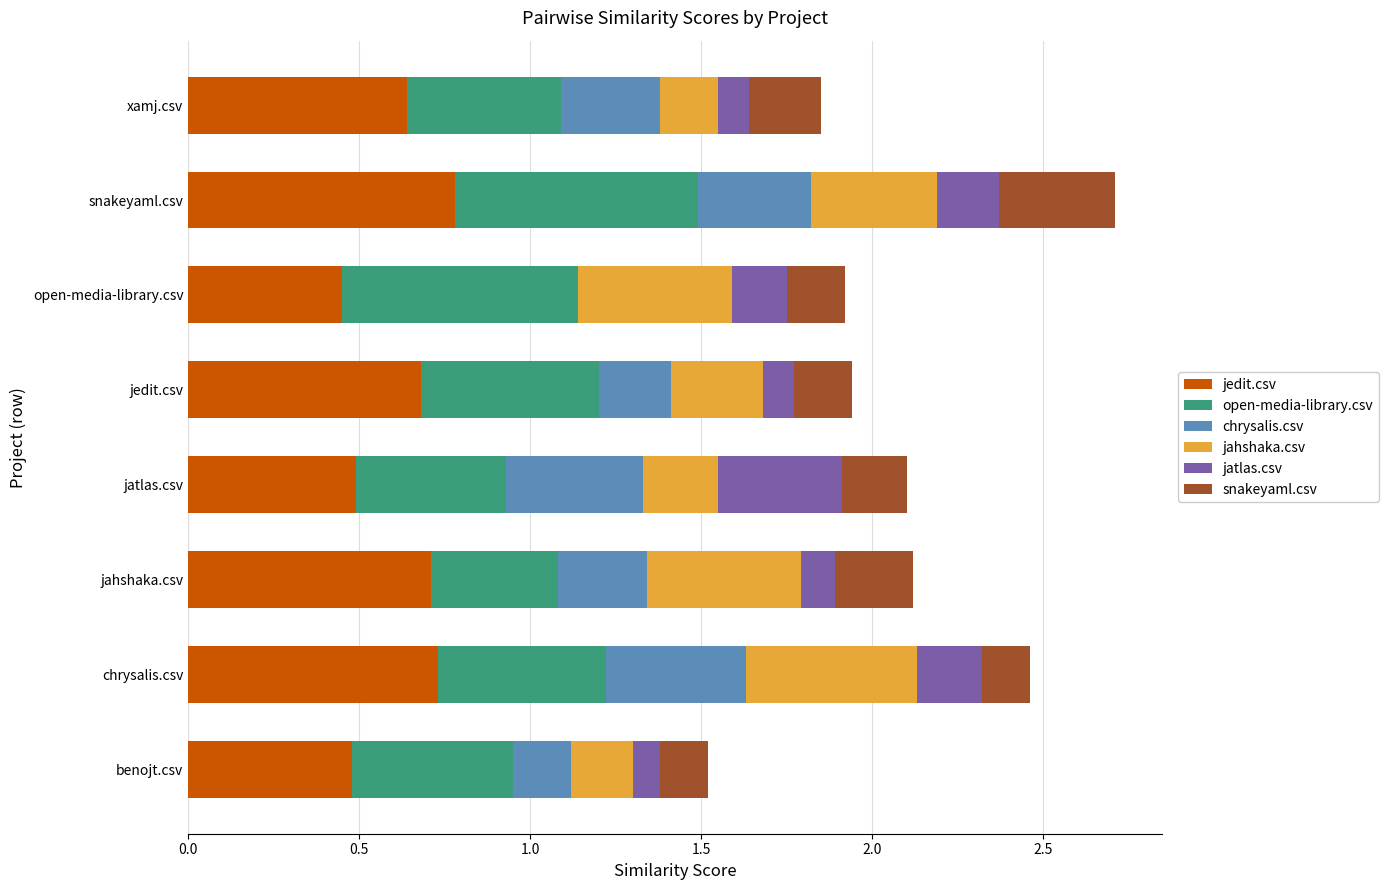

What are all the series names shown in the legend?

jedit.csv, open-media-library.csv, chrysalis.csv, jahshaka.csv, jatlas.csv, snakeyaml.csv